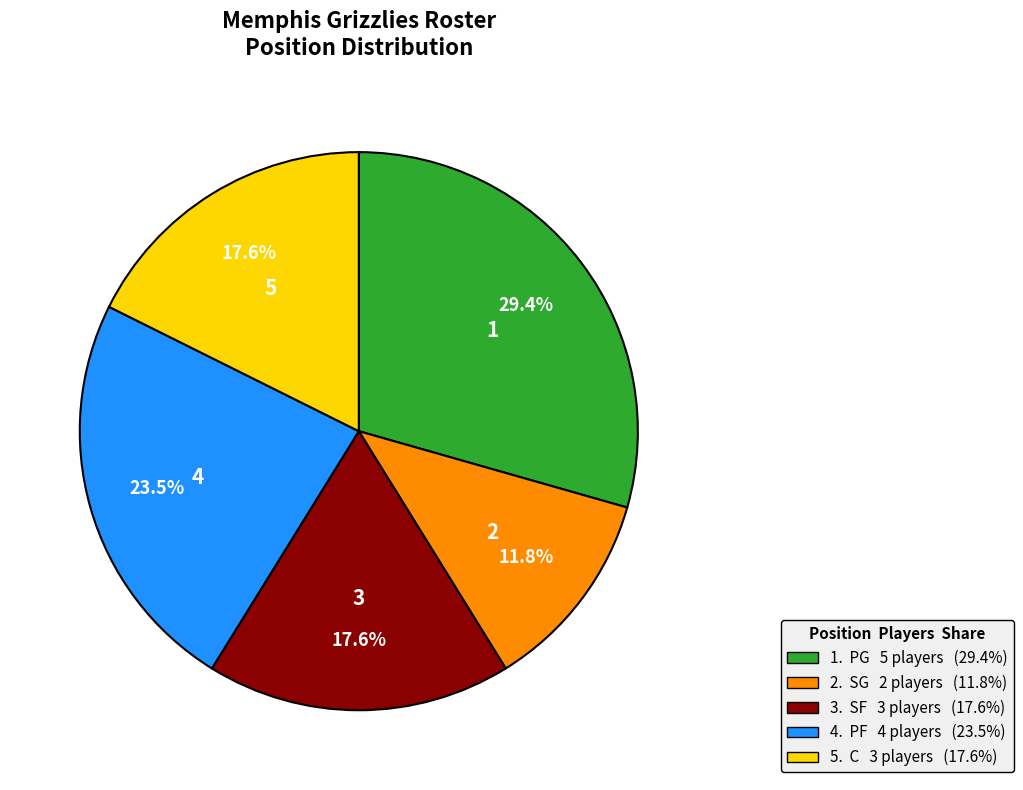

Does any single category account for the majority?

No